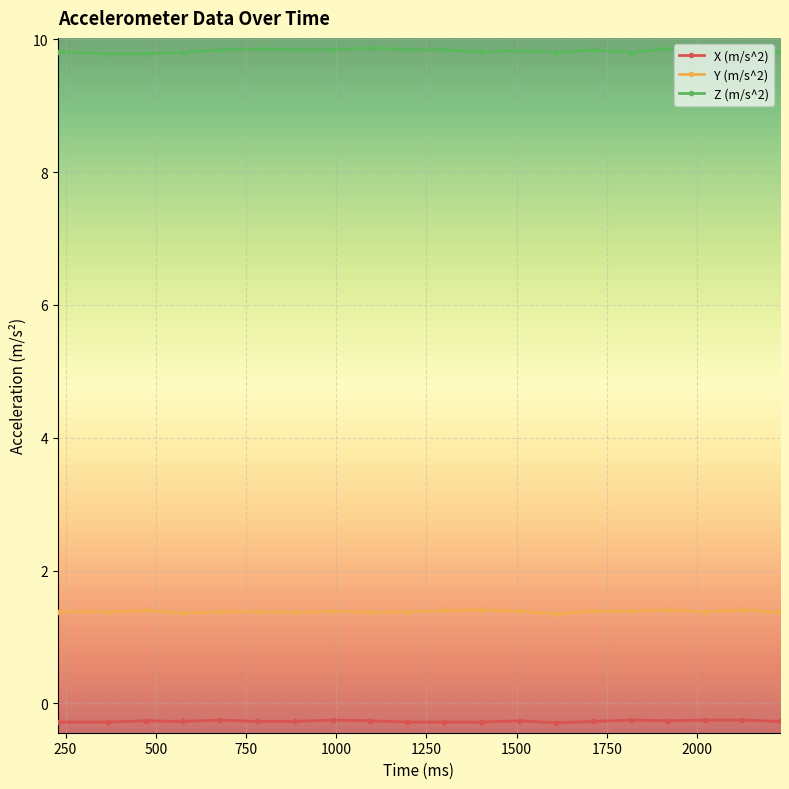

True or false: Z (m/s^2) has more than 2 interior local peaks.

True